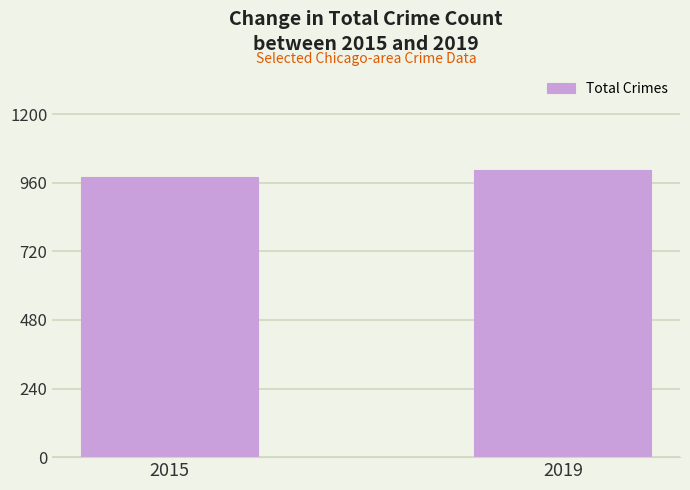

Which label corresponds to the smallest value in the chart?

2015